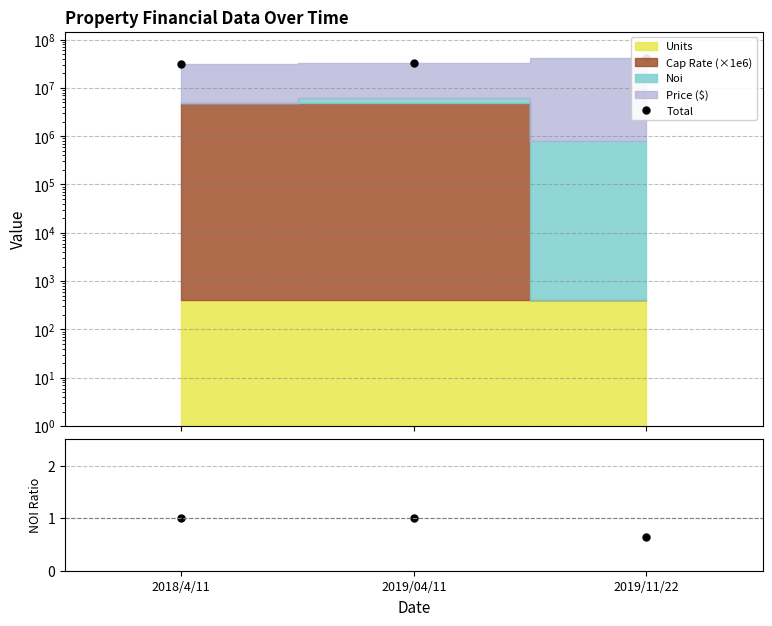

Which category has the lowest value across all series?

2018/4/11